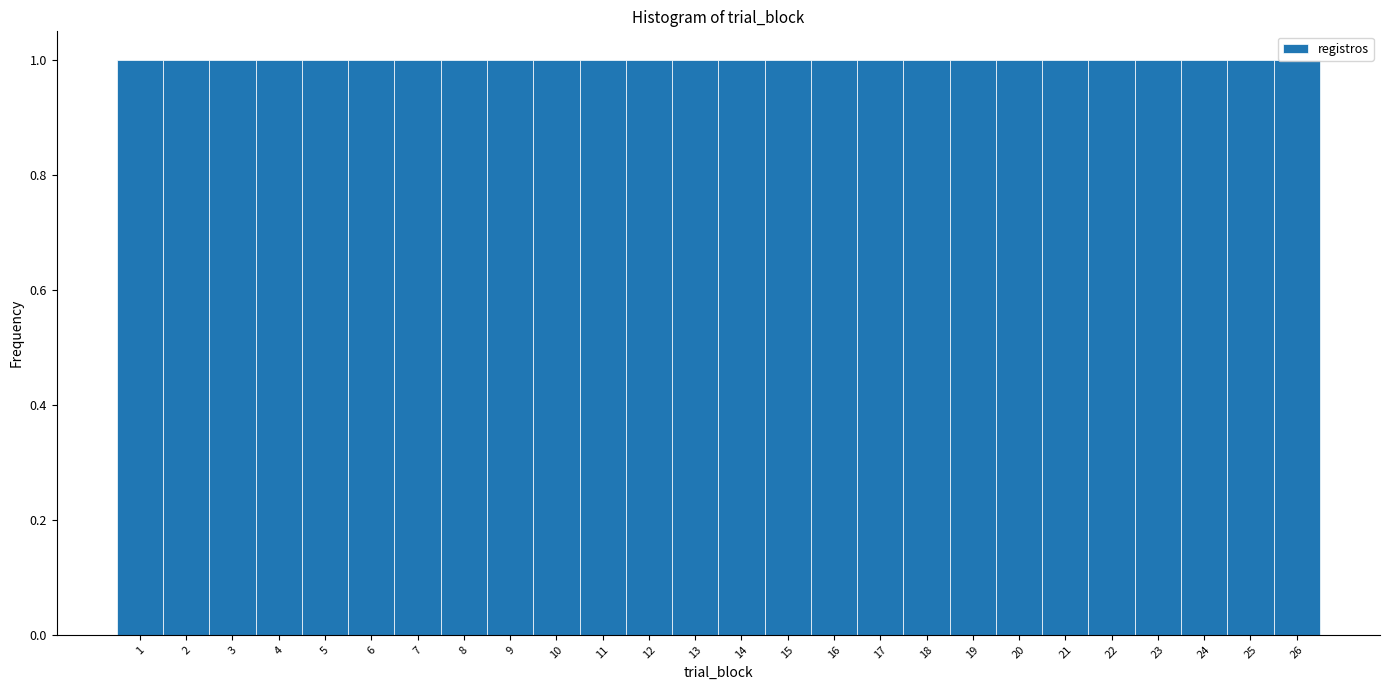

Reading left to right, list every bar in this chart as the range it spans on the x-axis followed by its height. The values are not printed on the chart, so give them approximately, as read against the axis.

0.5 to 1.5: 1
1.5 to 2.5: 1
2.5 to 3.5: 1
3.5 to 4.5: 1
4.5 to 5.5: 1
5.5 to 6.5: 1
6.5 to 7.5: 1
7.5 to 8.5: 1
8.5 to 9.5: 1
9.5 to 10.5: 1
10.5 to 11.5: 1
11.5 to 12.5: 1
12.5 to 13.5: 1
13.5 to 14.5: 1
14.5 to 15.5: 1
15.5 to 16.5: 1
16.5 to 17.5: 1
17.5 to 18.5: 1
18.5 to 19.5: 1
19.5 to 20.5: 1
20.5 to 21.5: 1
21.5 to 22.5: 1
22.5 to 23.5: 1
23.5 to 24.5: 1
24.5 to 25.5: 1
25.5 to 26.5: 1